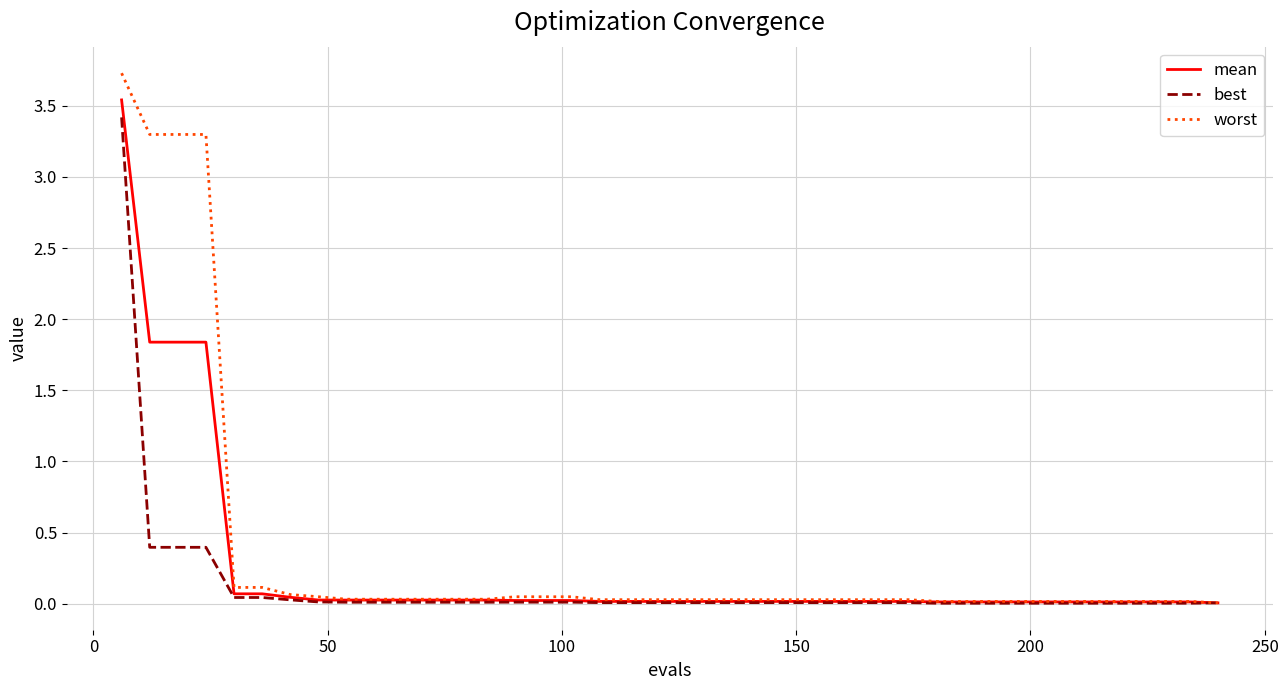

Is this an area chart (filled region under the line)?

No